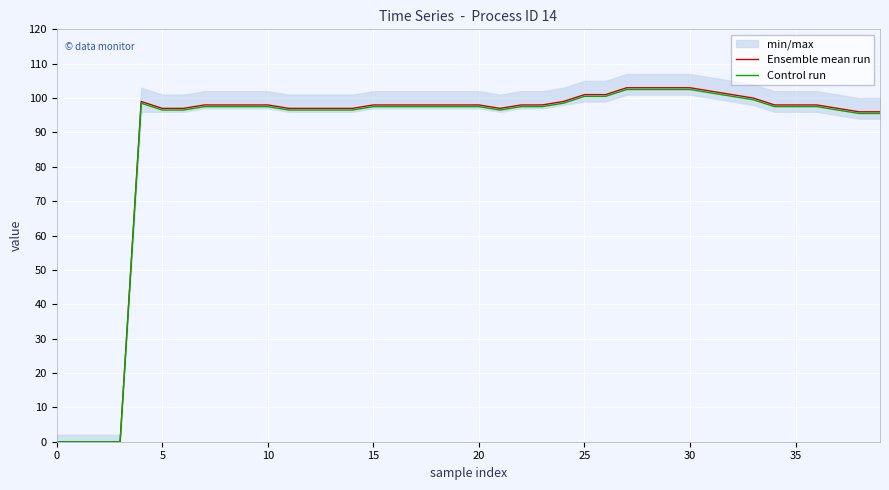

Rank the series by their maximum value, from lowest to highest.

Control run, Ensemble mean run